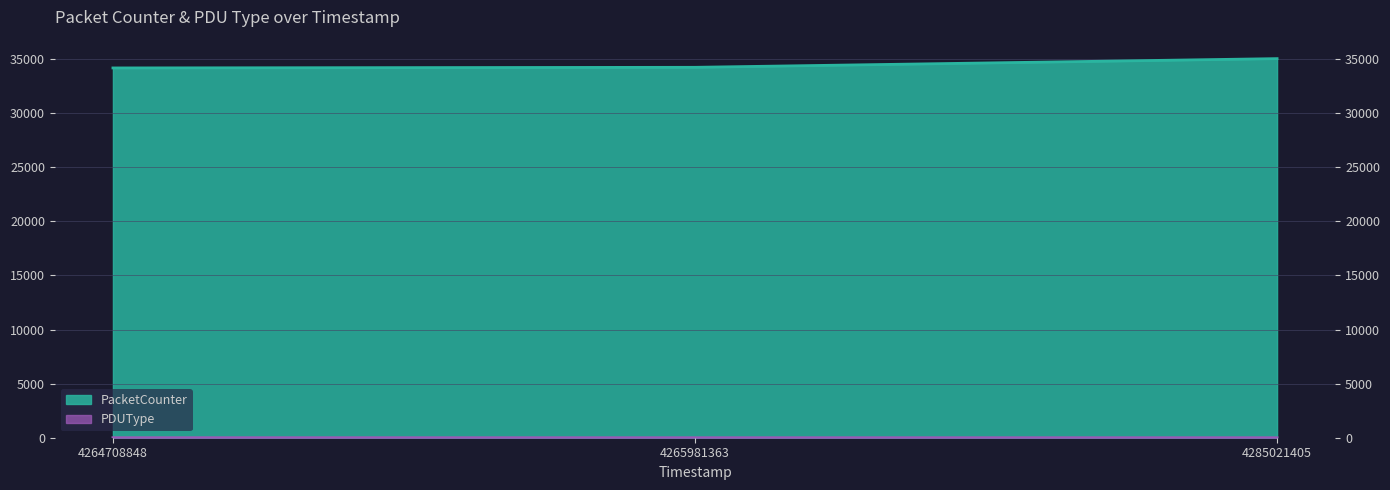

What is the difference between the second highest and minimum values in the PacketCounter series?

58